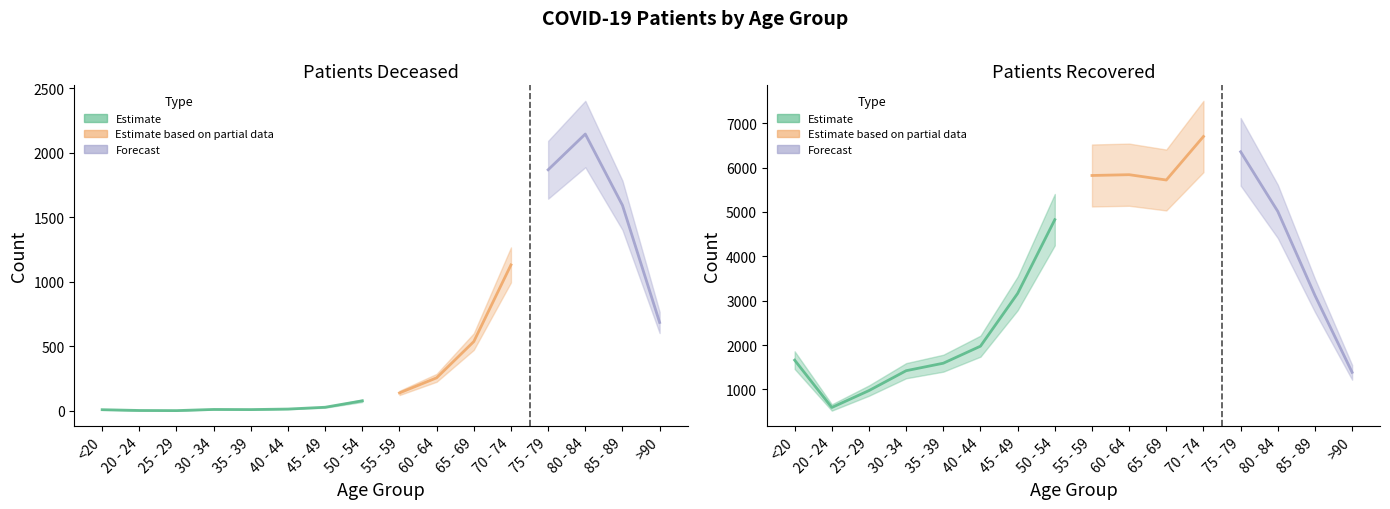

What is the total value across all series at 30 - 34?

1433